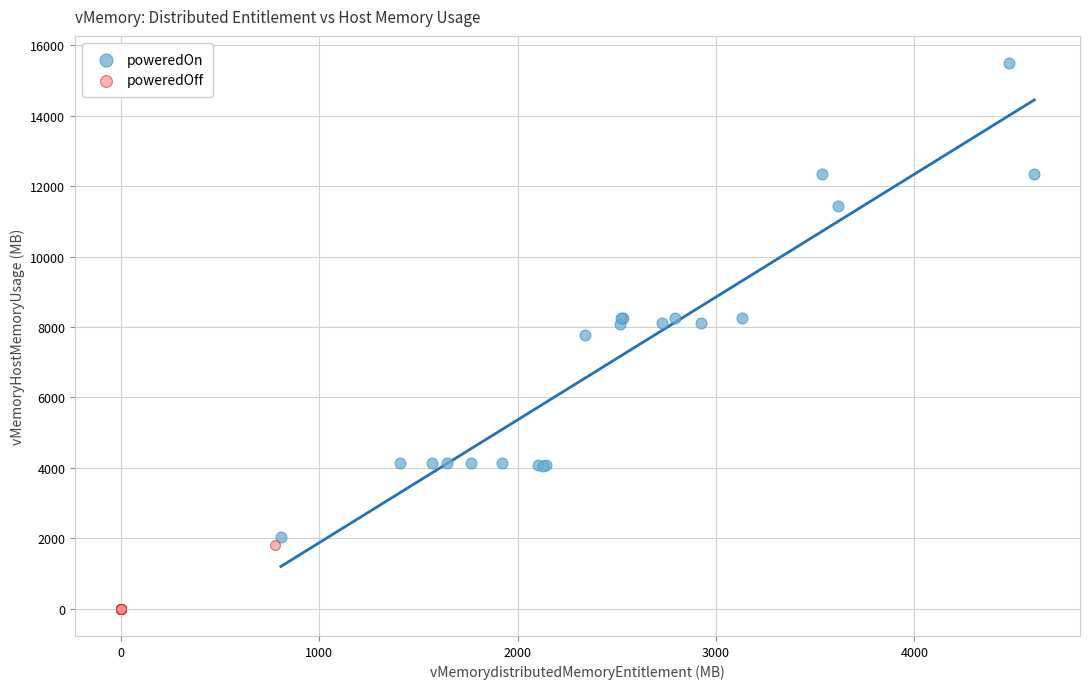

What are all the series names shown in the legend?

poweredOn, poweredOff